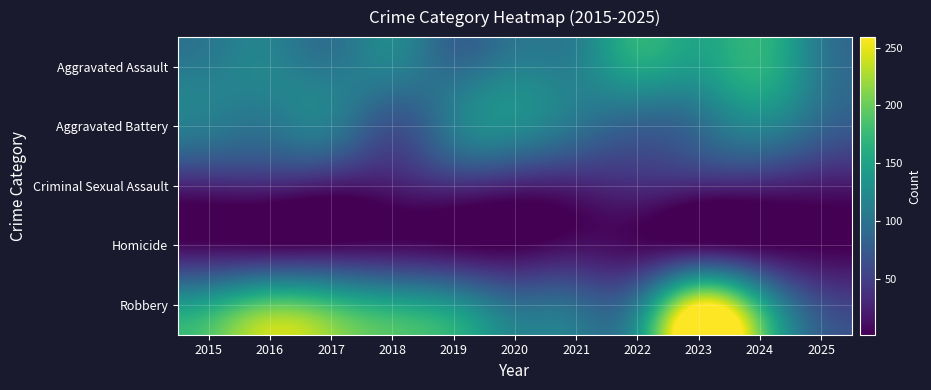

At which category is the sum across all series the highest?

2023